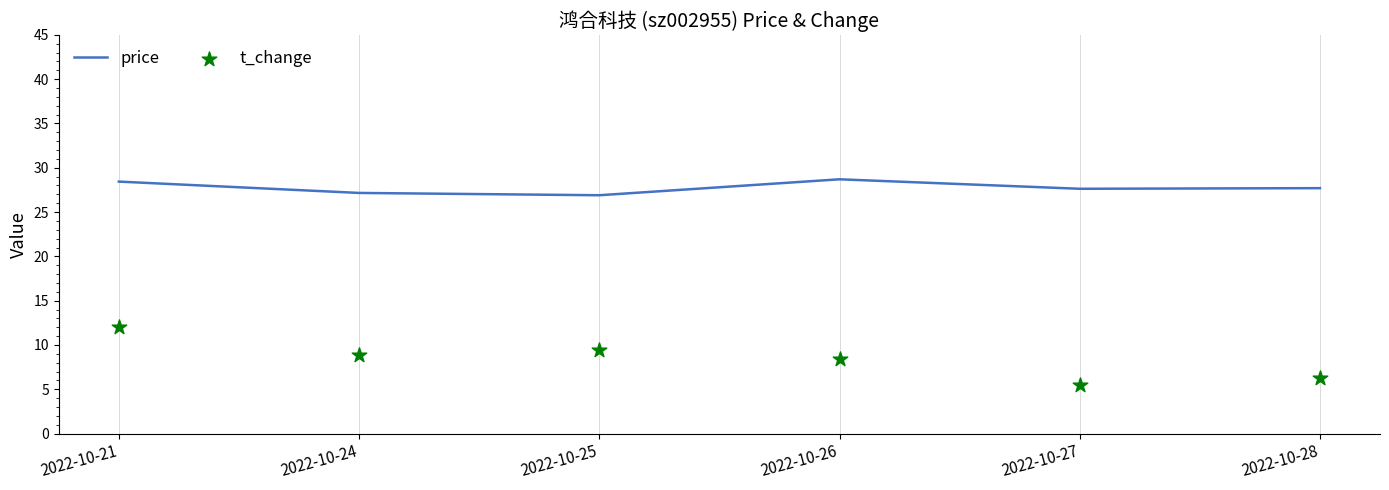

Is the value of price at 2022-10-21 greater than the value of t_change at 2022-10-27?

Yes